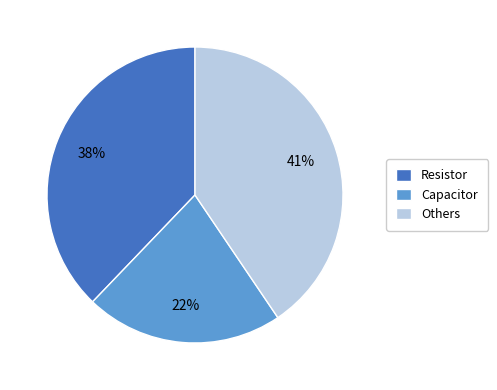

Is there a majority slice in this chart?

No